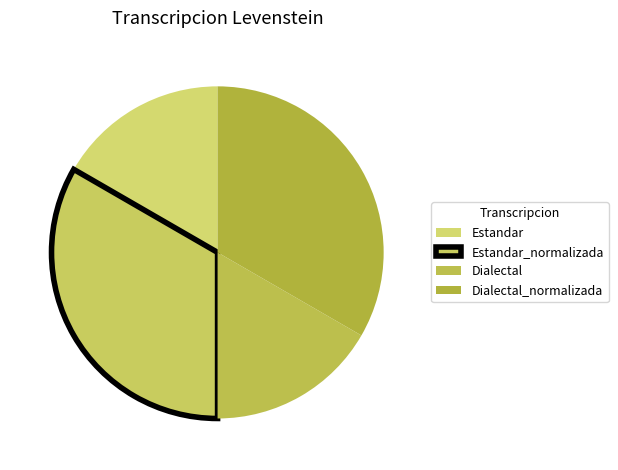

Count the number of slices in the pie.

4